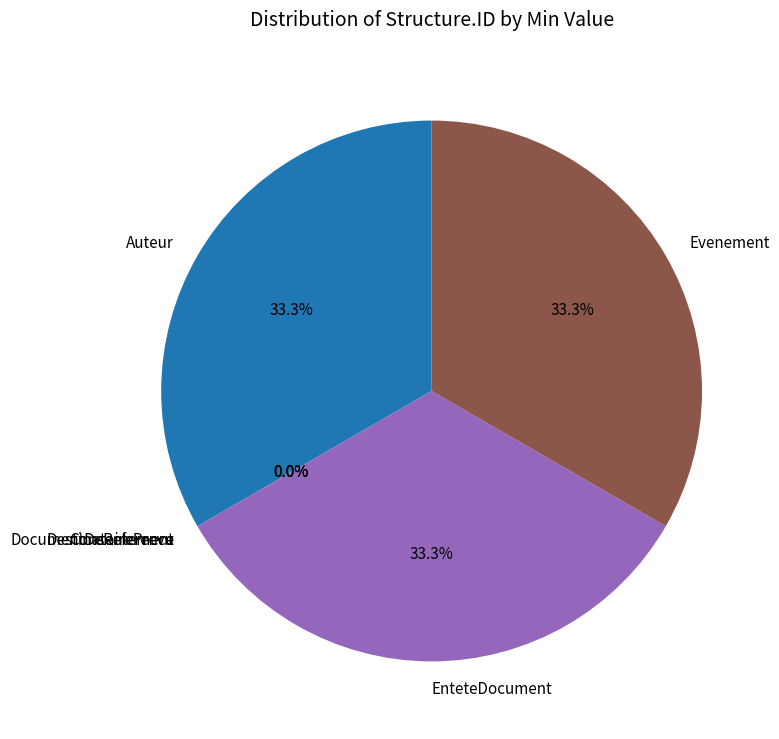

How many slices are in this pie chart?

6